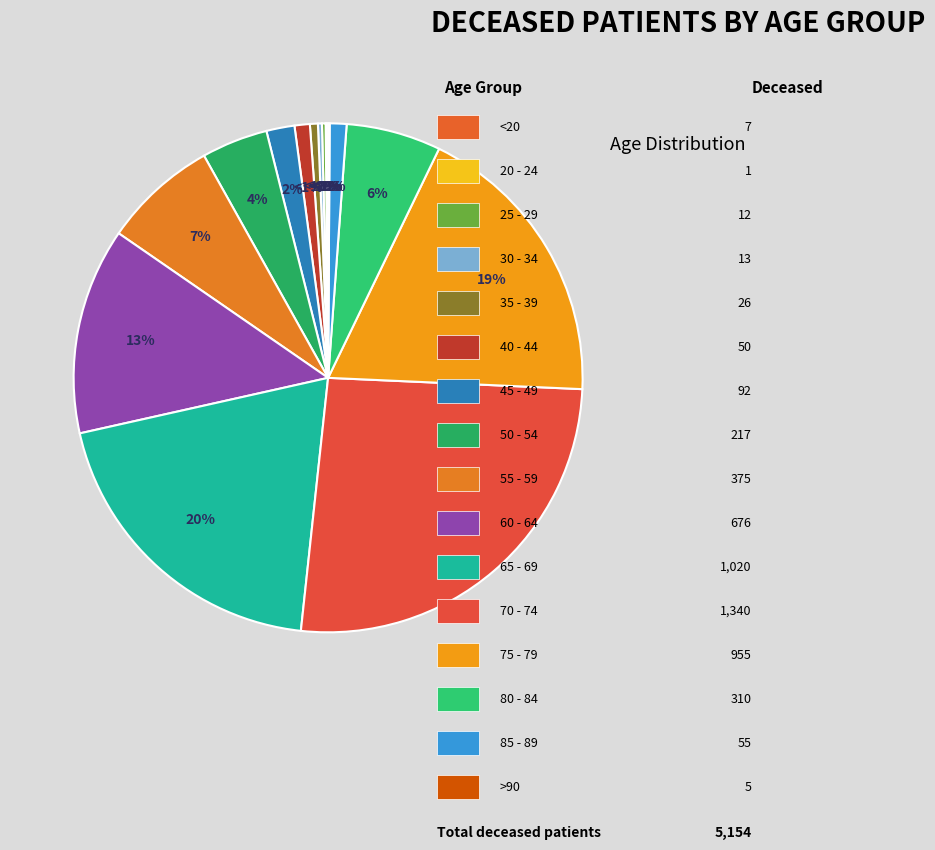

What is the change in value from 70 - 74 to 80 - 84?

-1030